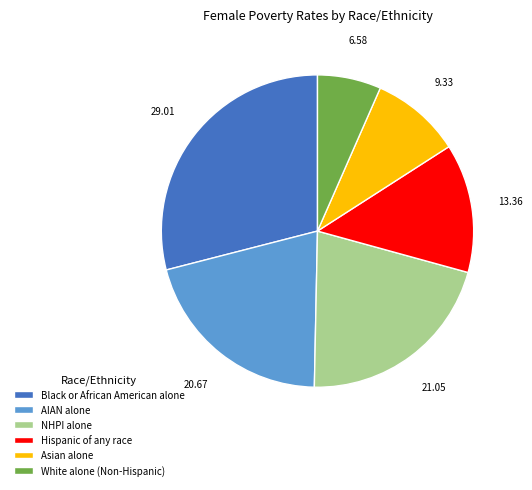

How many slices are in this pie chart?

6